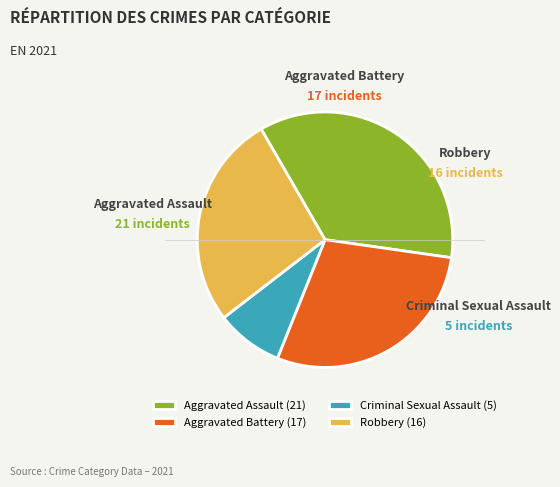

Which category has the smallest portion of the pie?

Criminal Sexual Assault